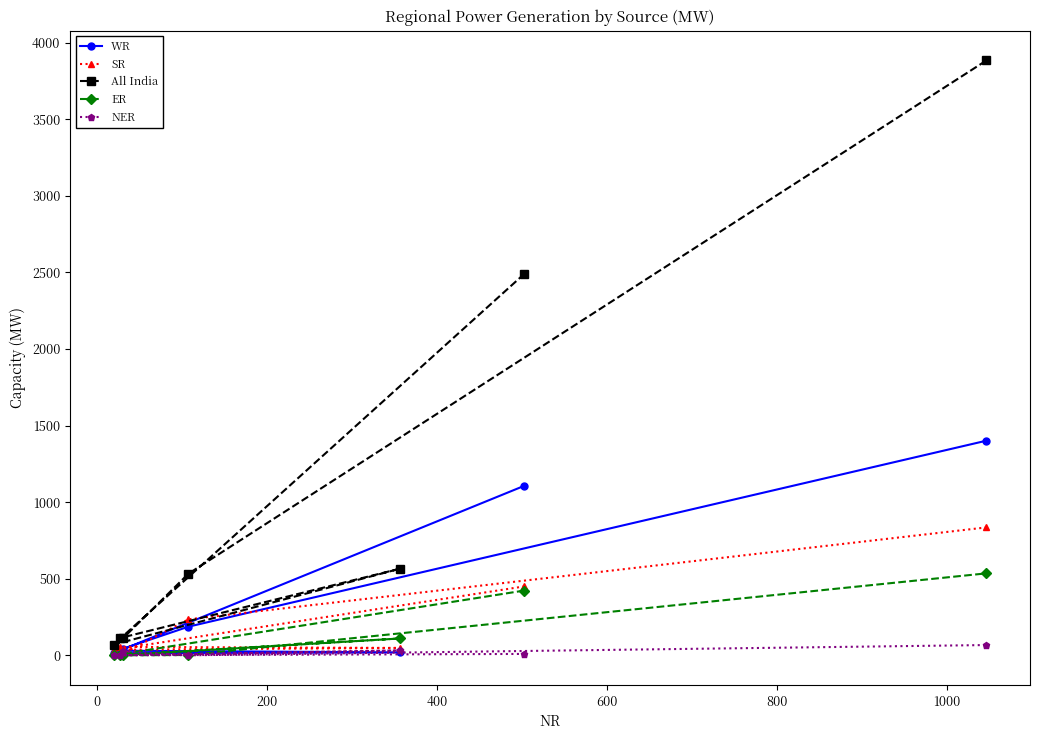

How many positive values does the ER series have?

4